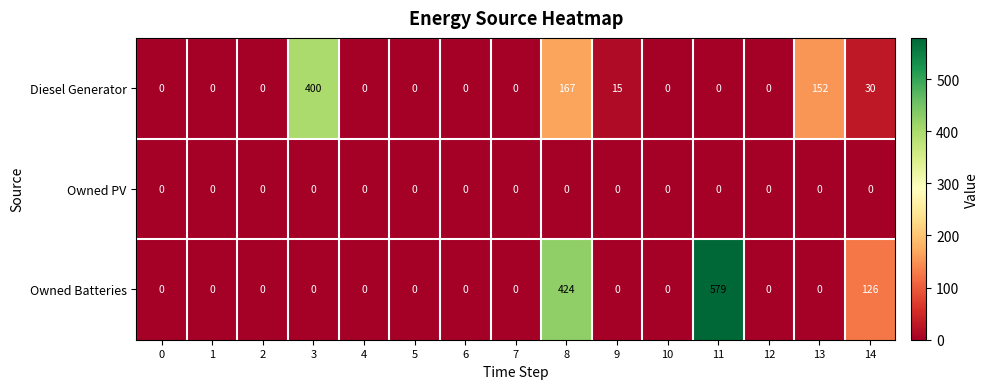

True or false: Owned PV has a value of 0 at 11.

True